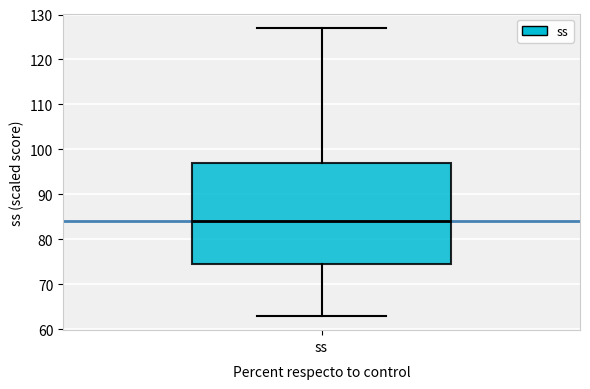

Read this box plot against the y-axis: the position of the median line, the range covered by the box, and the ends of both whiskers. The values are not printed on the chart, so give them approximately, as read against the axis.

median 84, box 75 to 97, whiskers 63 to 127